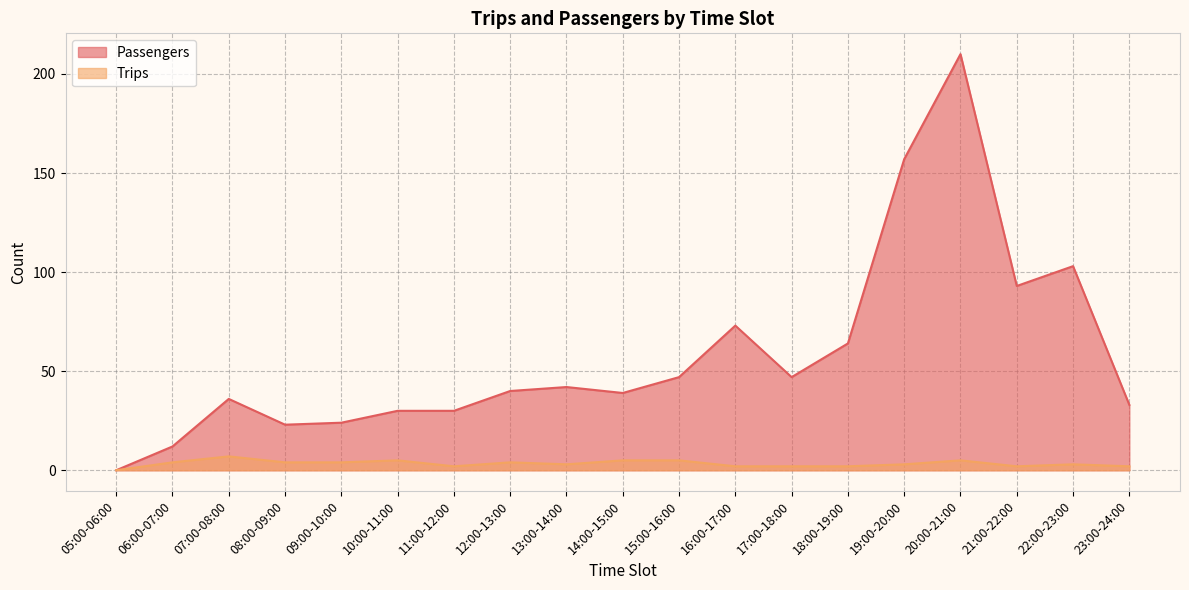

True or false: Passengers has more than 1 interior local peaks.

True